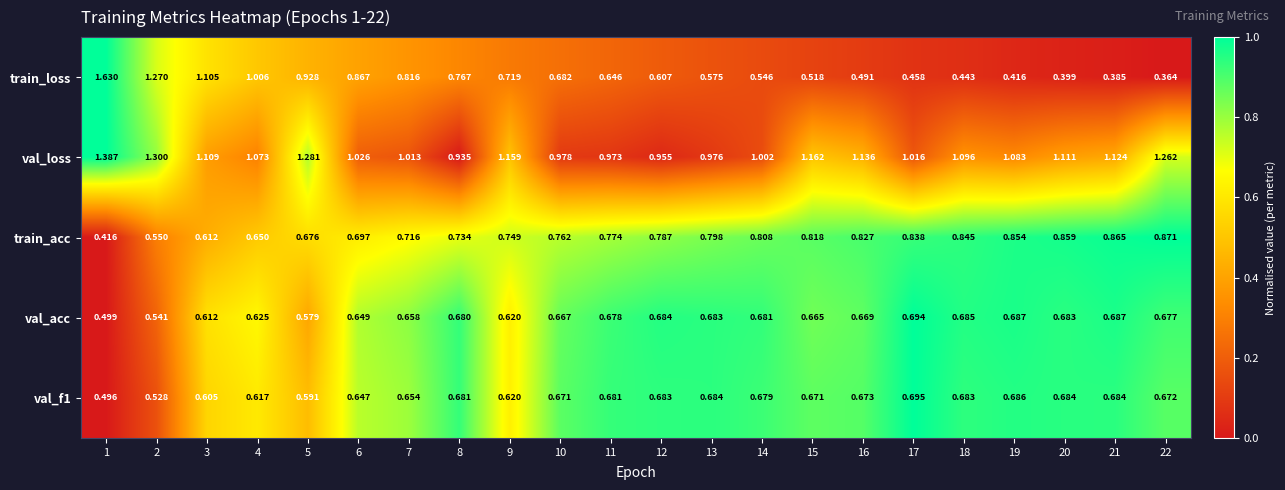

Which series has the largest total across all categories?

val_loss